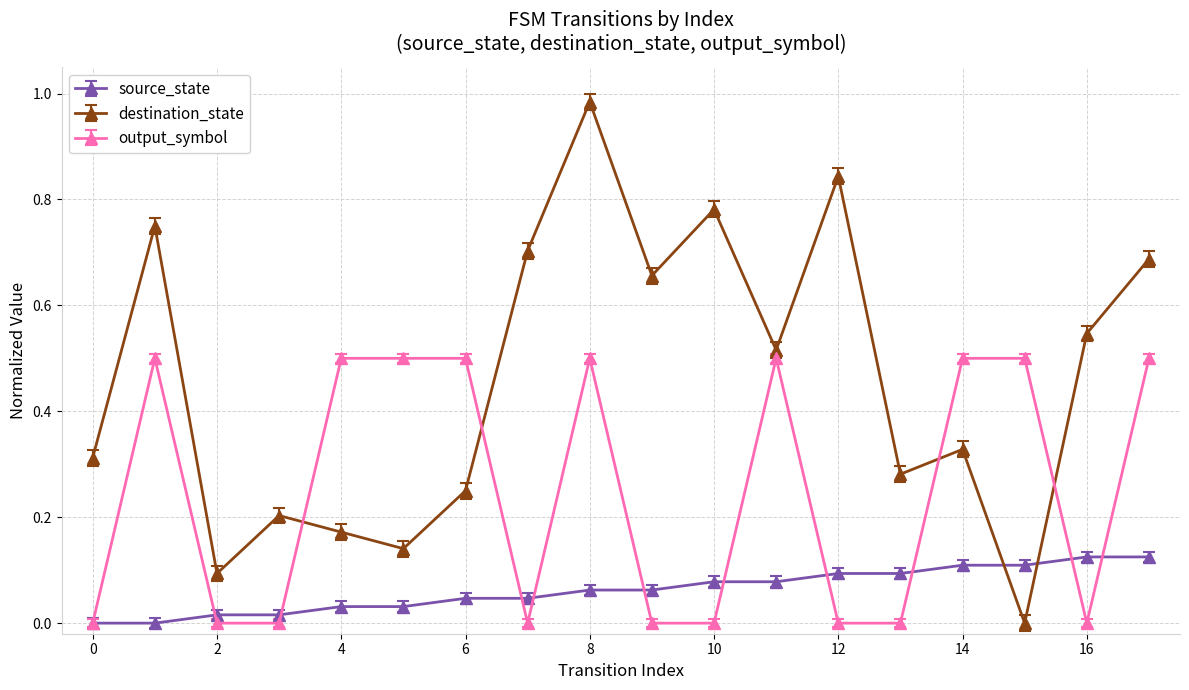

Rank the series by their average value, from highest to lowest.

destination_state, output_symbol, source_state